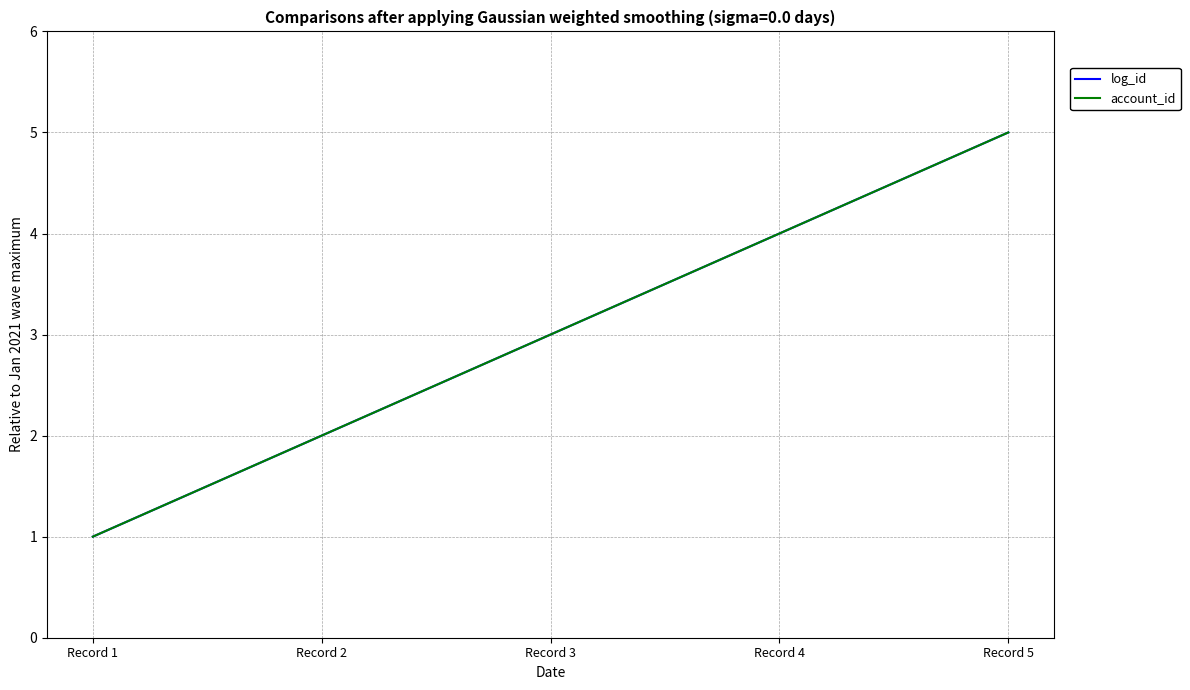

Does the chart have visible grid lines?

Yes